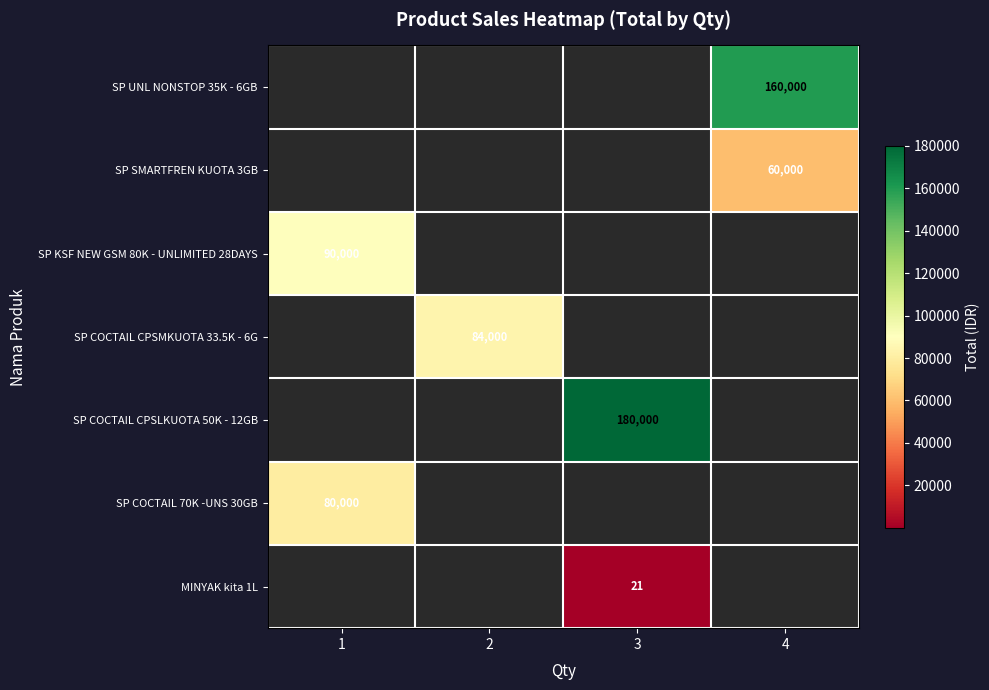

Count the number of data series in this chart.

7